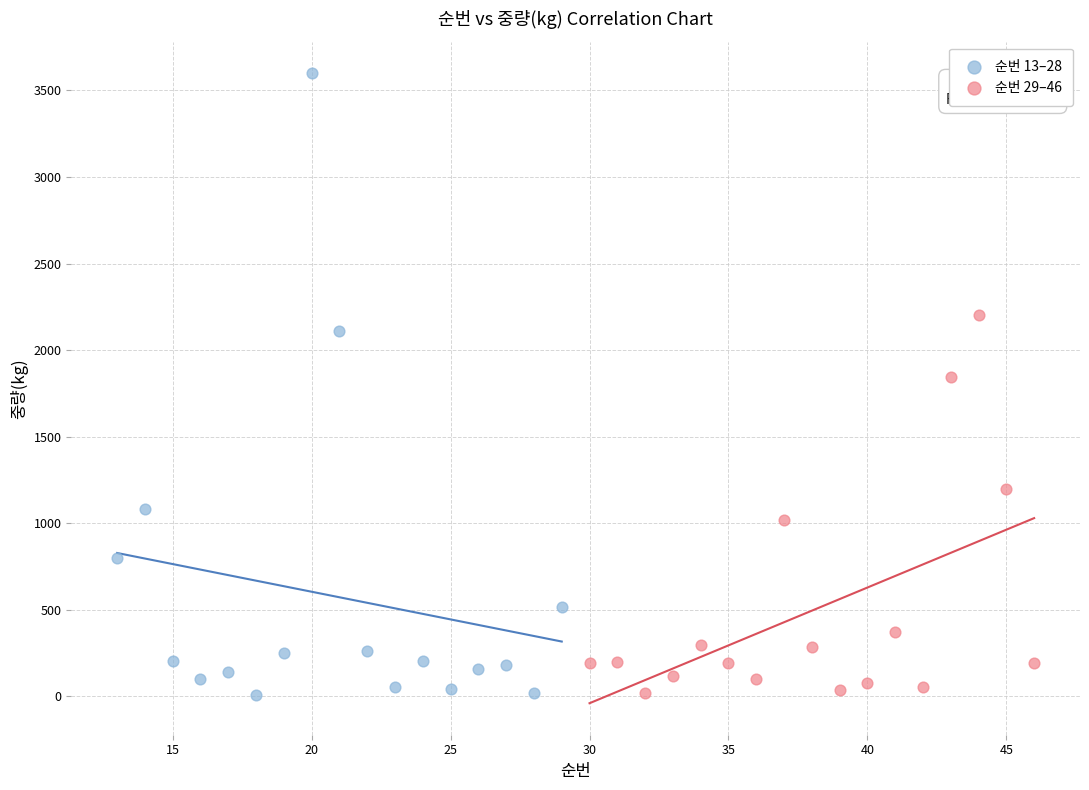

Which series contains the highest Y value?

순번 13–28